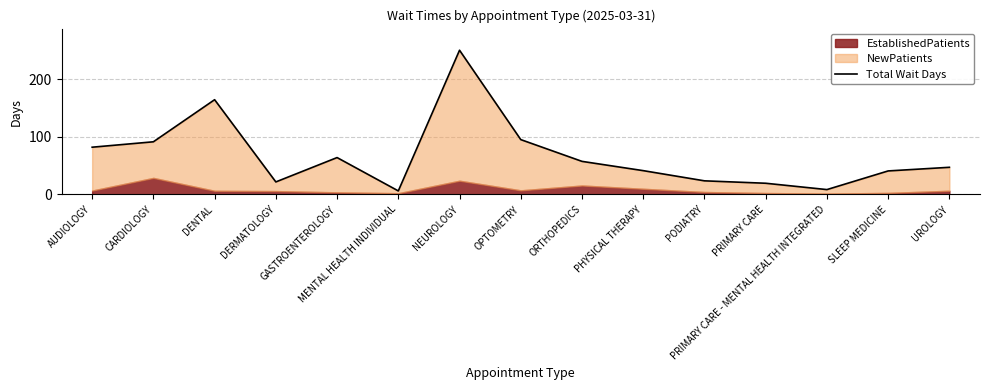

Rank the categories by value from highest to lowest.

NEUROLOGY, DENTAL, OPTOMETRY, CARDIOLOGY, AUDIOLOGY, GASTROENTEROLOGY, ORTHOPEDICS, UROLOGY, PHYSICAL THERAPY, SLEEP MEDICINE, PODIATRY, DERMATOLOGY, PRIMARY CARE, PRIMARY CARE - MENTAL HEALTH INTEGRATED, MENTAL HEALTH INDIVIDUAL